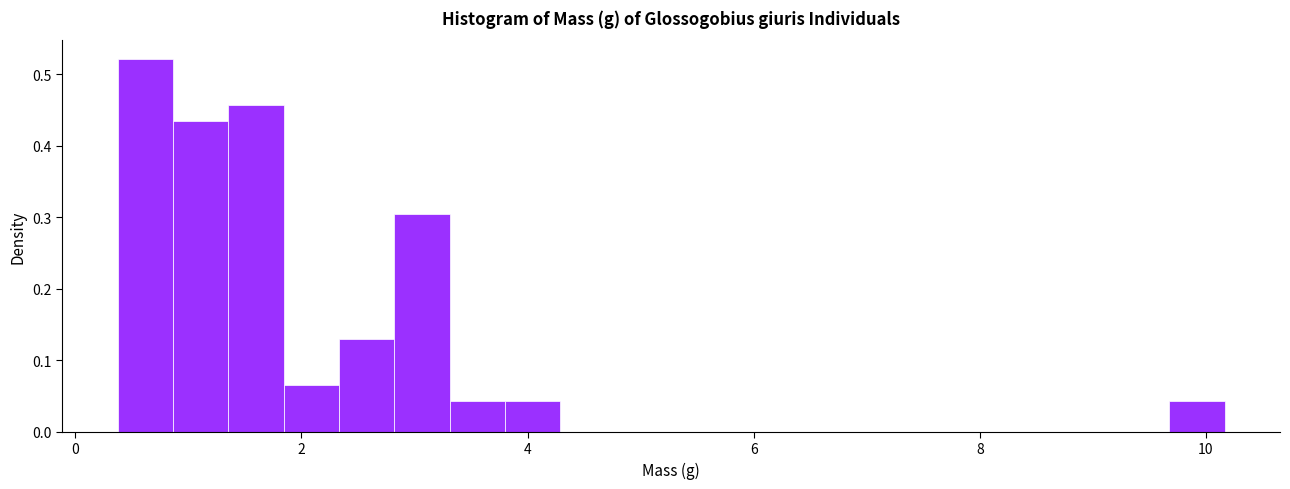

Around what value on the x-axis is the tallest bar? Give the approximate position of its centre, as read against the axis.

0.6